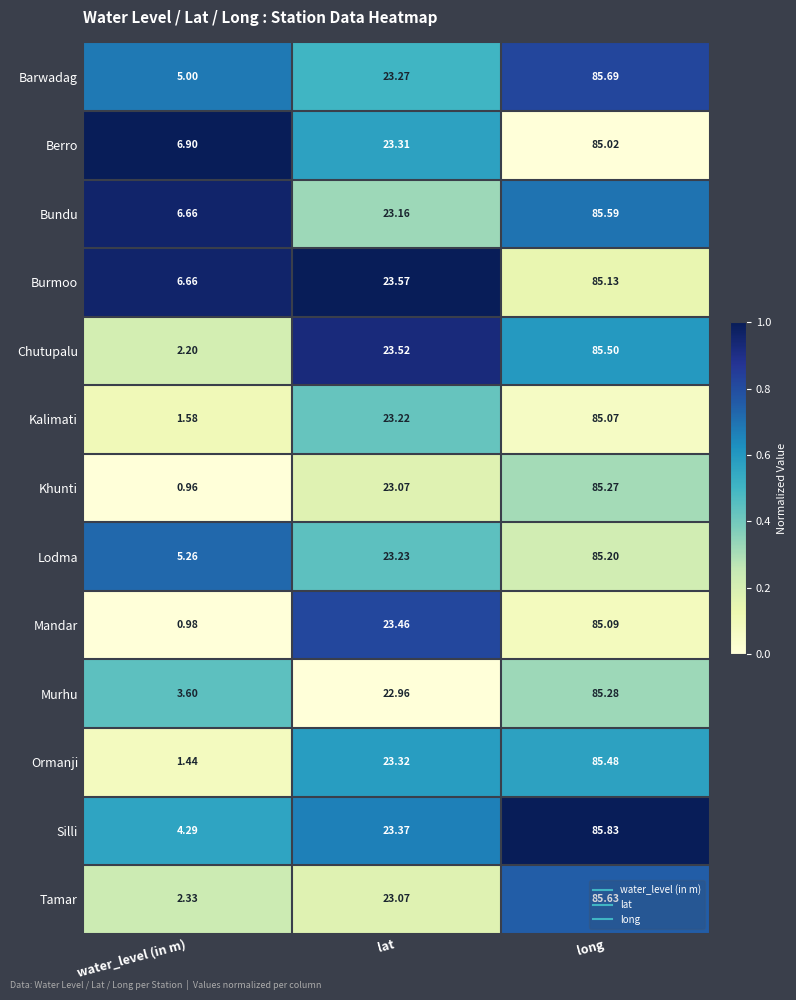

At which label does Mandar reach its peak?

long